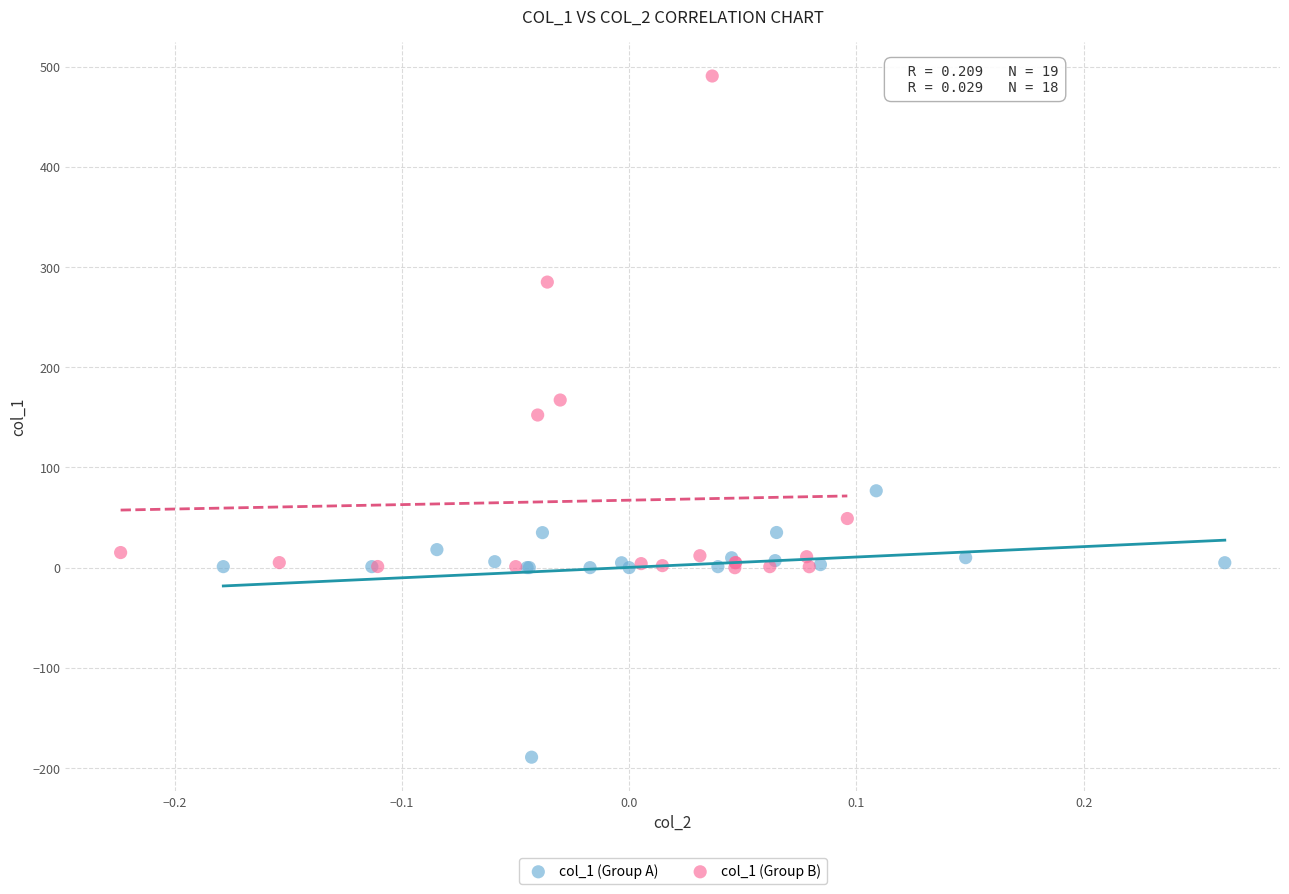

Which series reaches the maximum Y coordinate?

col_1 (Group B)